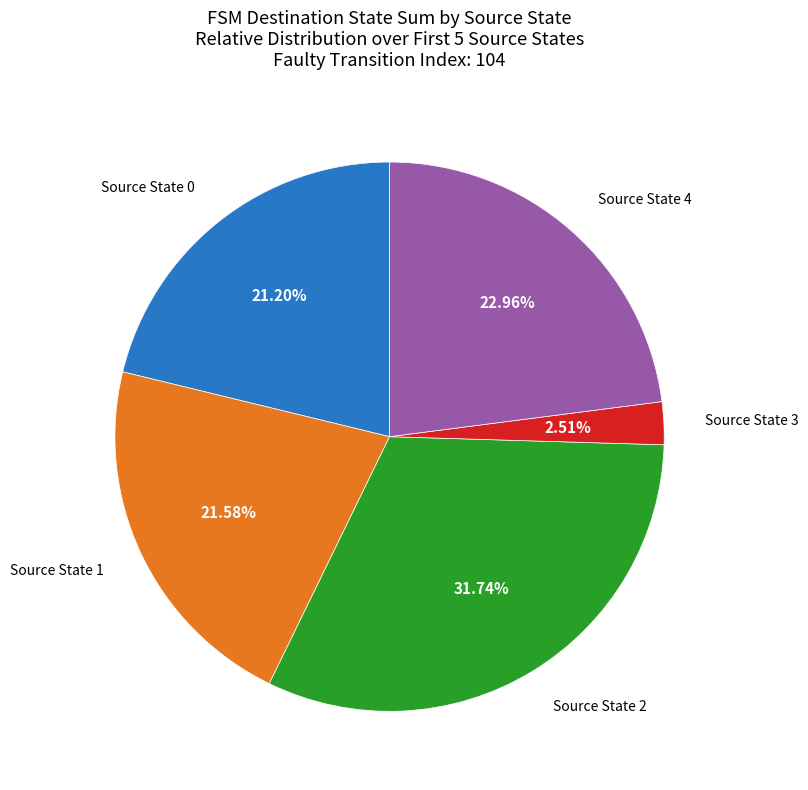

Is there any slice that represents more than half of the pie?

No